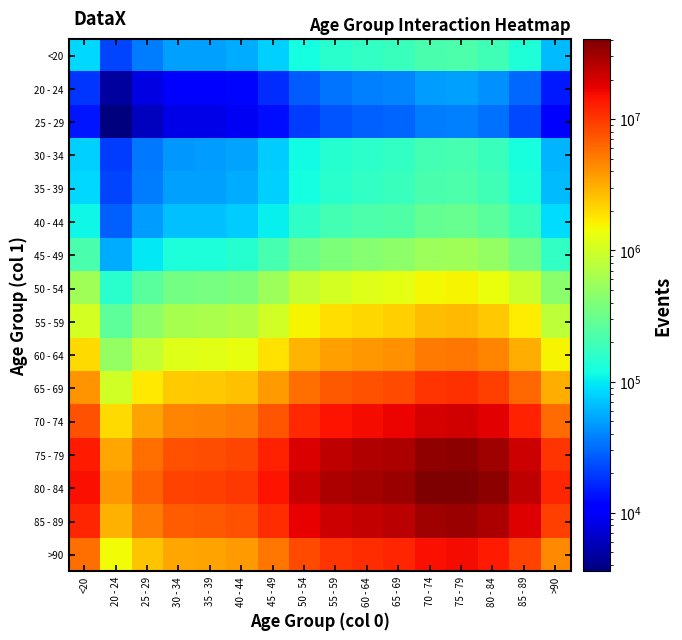

What is the maximum value shown in the chart?

40696482